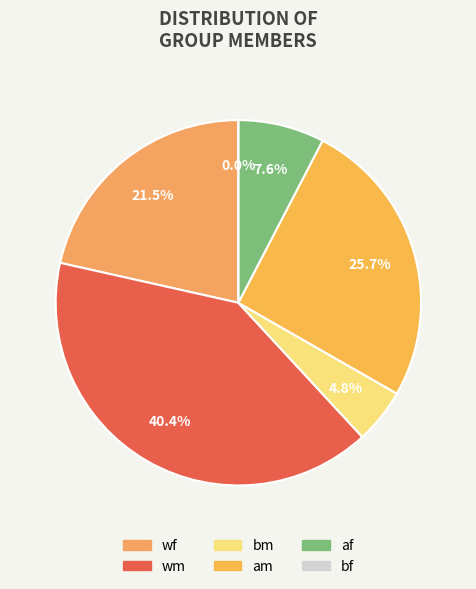

Between af and bm, which is larger?

af